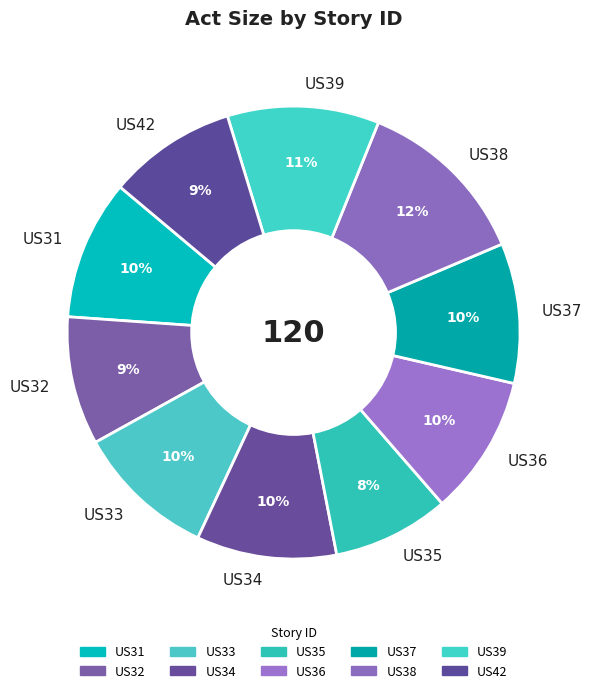

To the nearest percent, what portion does US36 represent?

10%